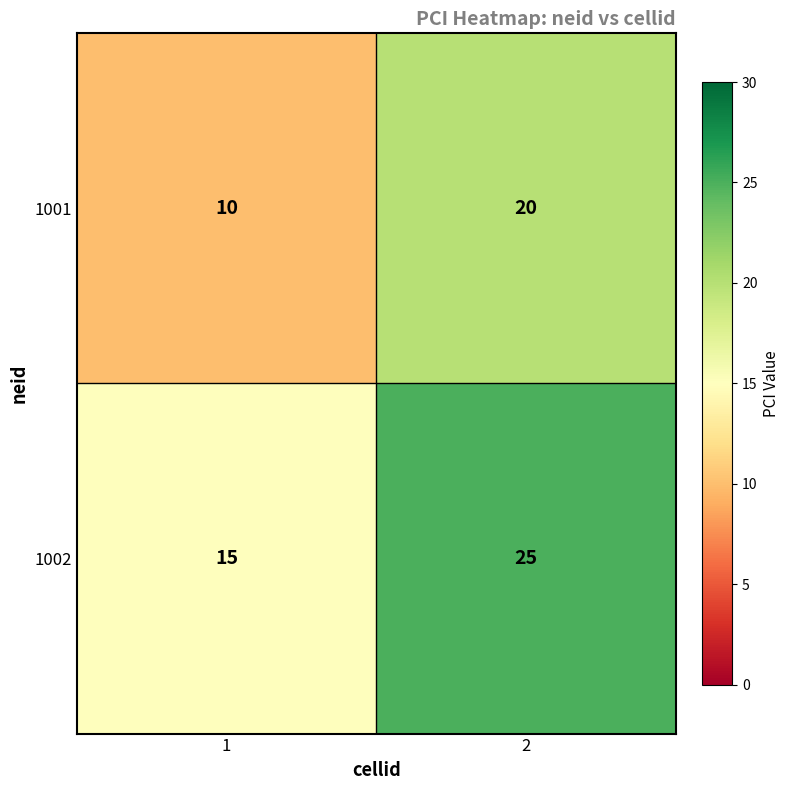

What is the difference between the 1001 values at 2 and 1?

10